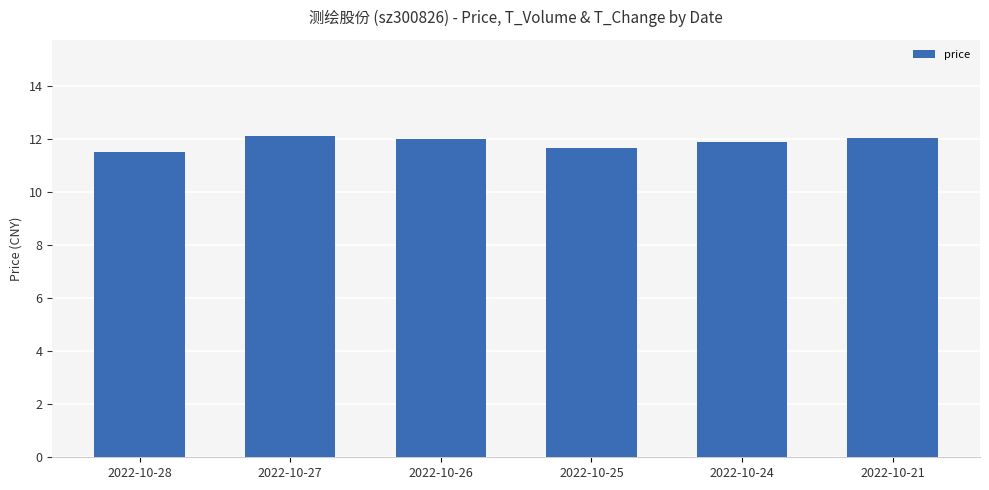

Between 2022-10-27 and 2022-10-25, which is larger?

2022-10-27